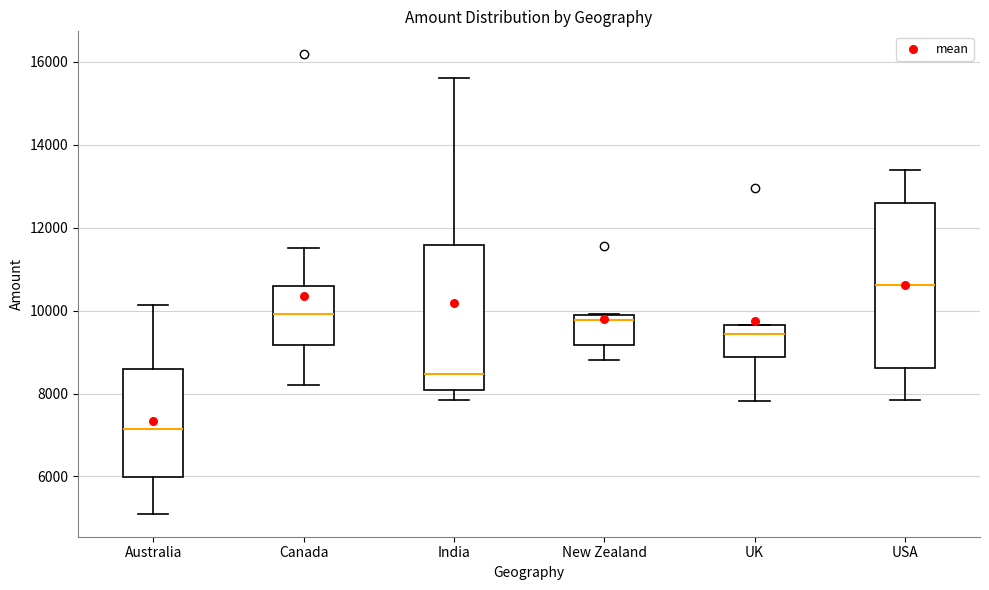

Which box is the tallest, from its lower edge to its upper edge?

USA